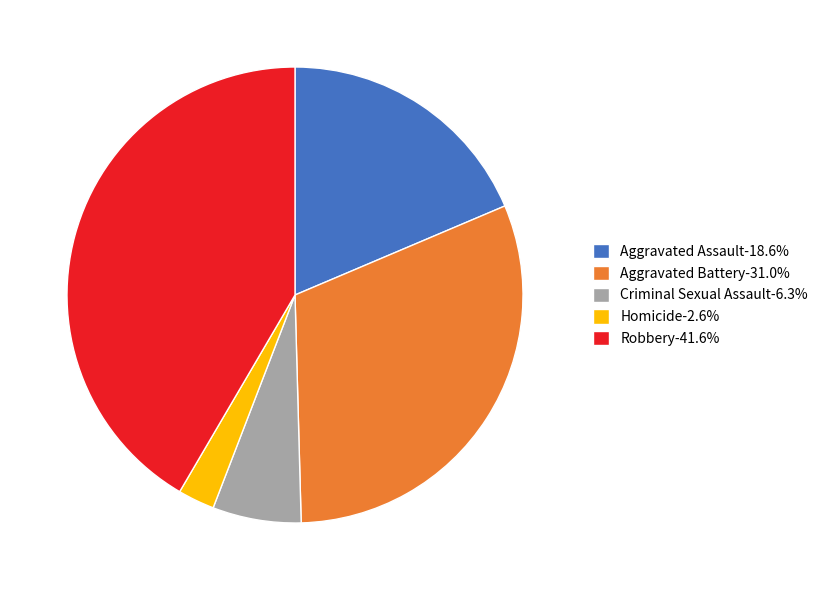

Is Criminal Sexual Assault-6.3% the majority of the pie?

No